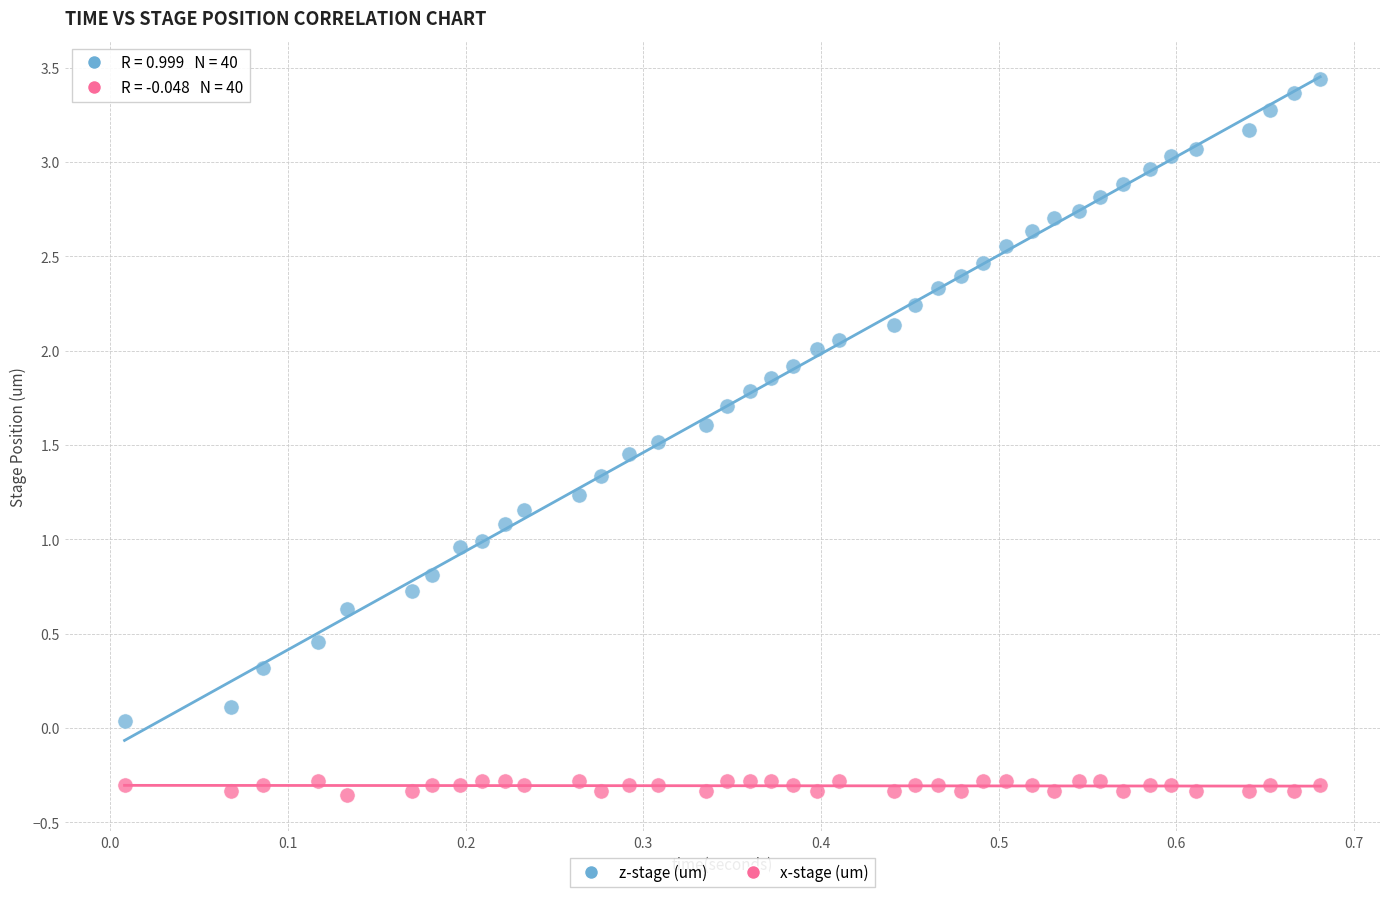

Which series contains the highest Y value?

z-stage (um)